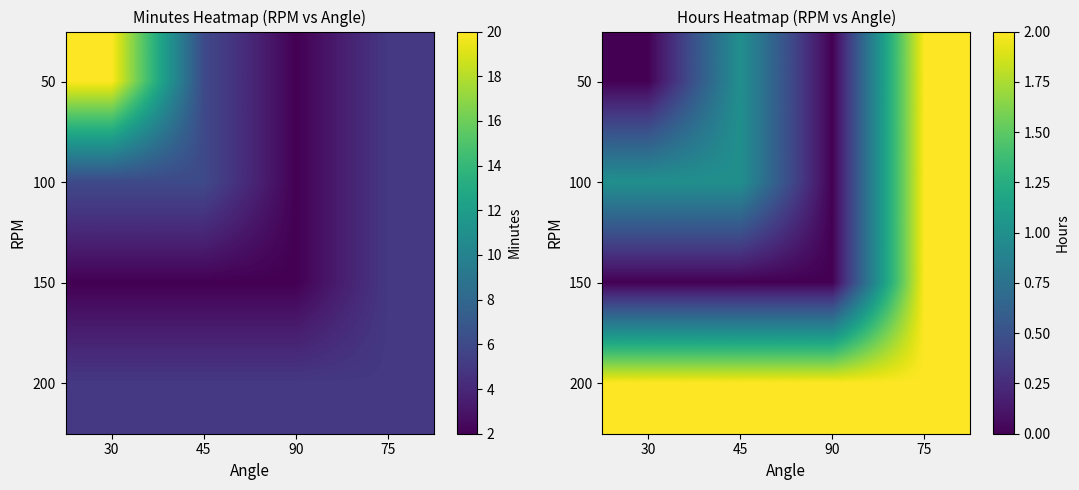

What is the maximum value shown in the chart?

2